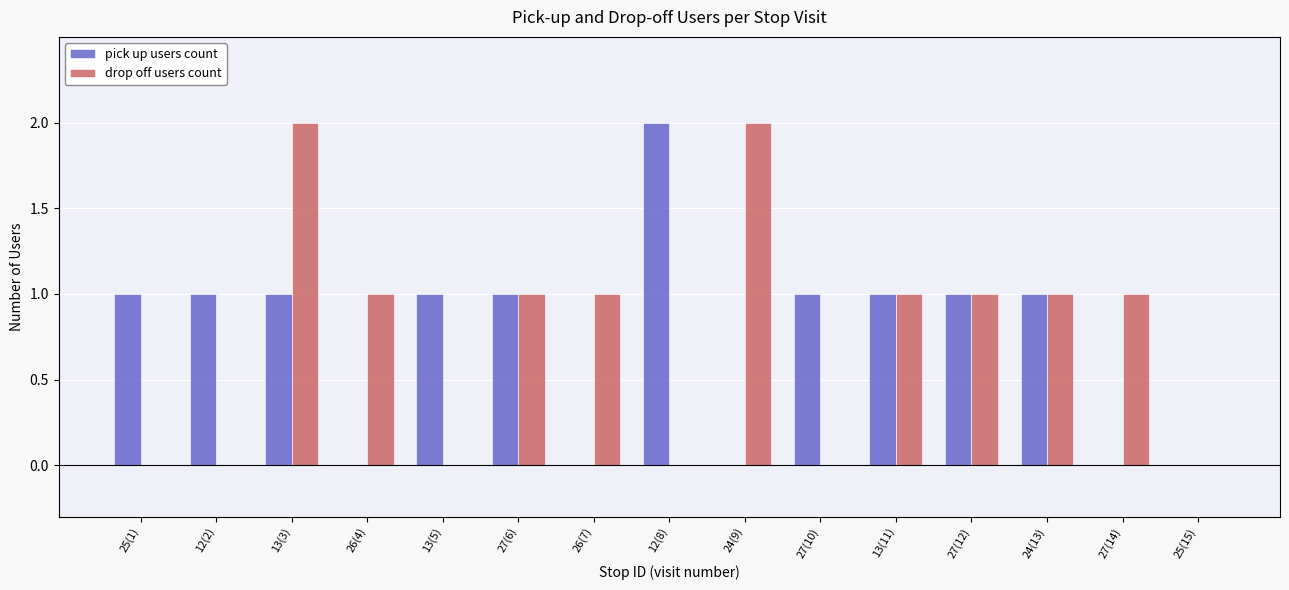

Reading right to left, transcribe all the data shown in this chart.

pick up users count: 0	0	1	1	1	1	0	2	0	1	1	0	1	1	1
drop off users count: 0	1	1	1	1	0	2	0	1	1	0	1	2	0	0